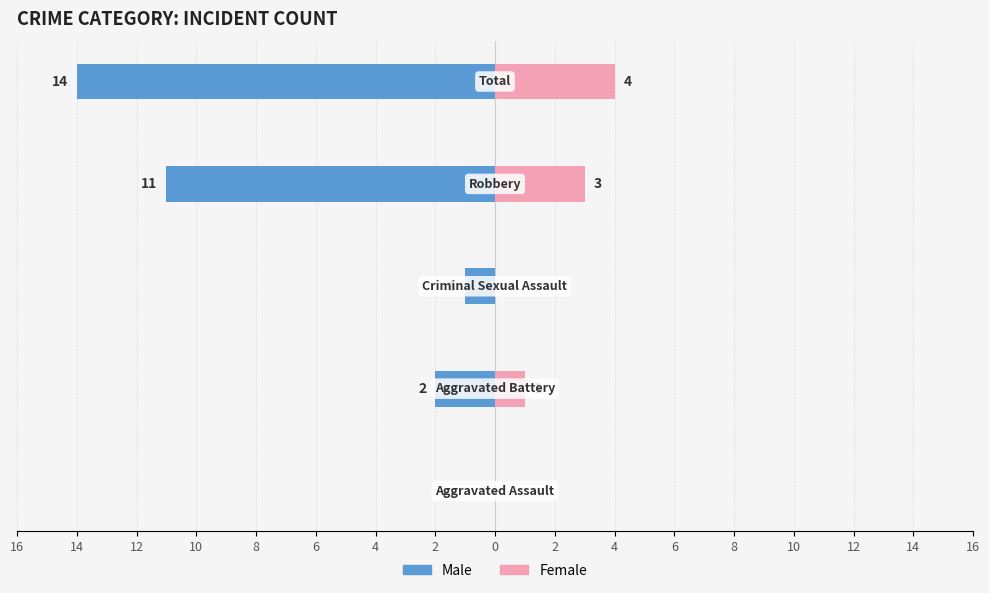

What is the sum of the Male values at 12 and 14?

-3